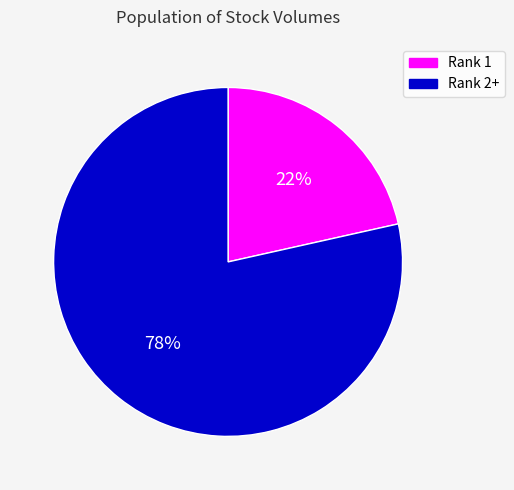

To the nearest percent, what portion does Rank 1 represent?

22%